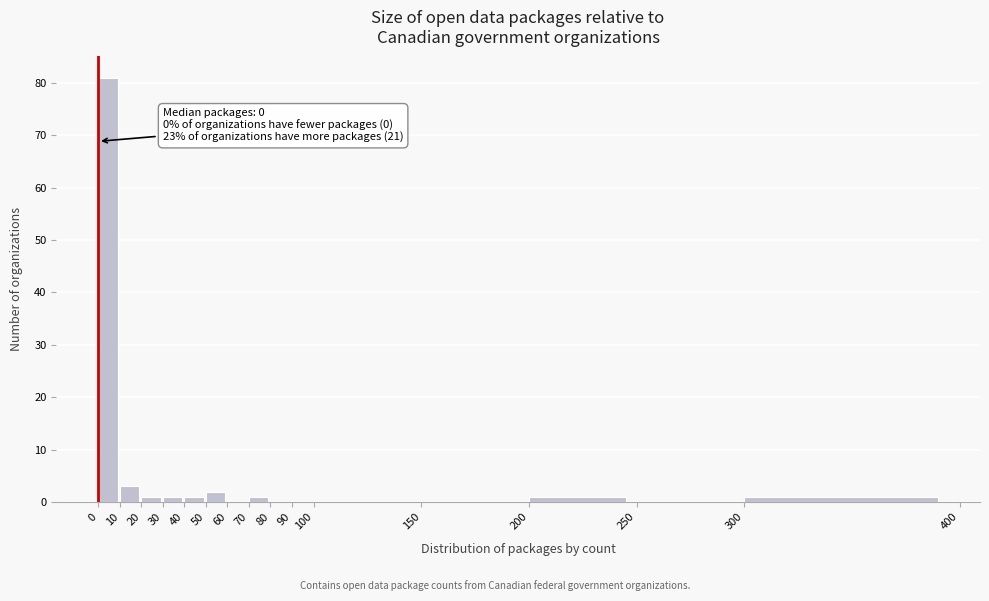

Which range on the x-axis has the tallest bar?

0 to 10